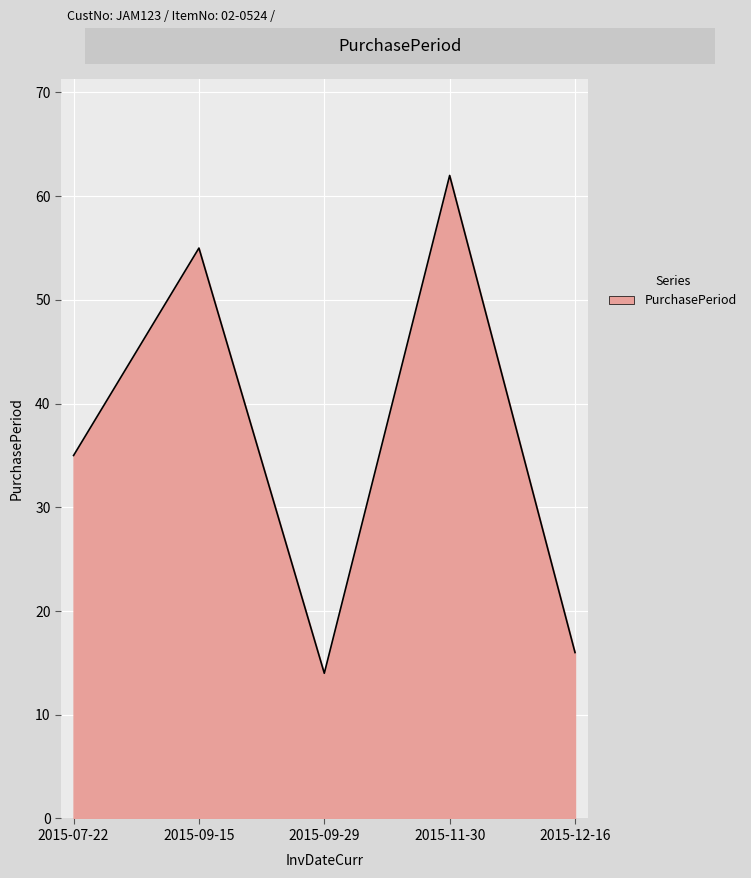

What position from the right is 2015-11-30?

2